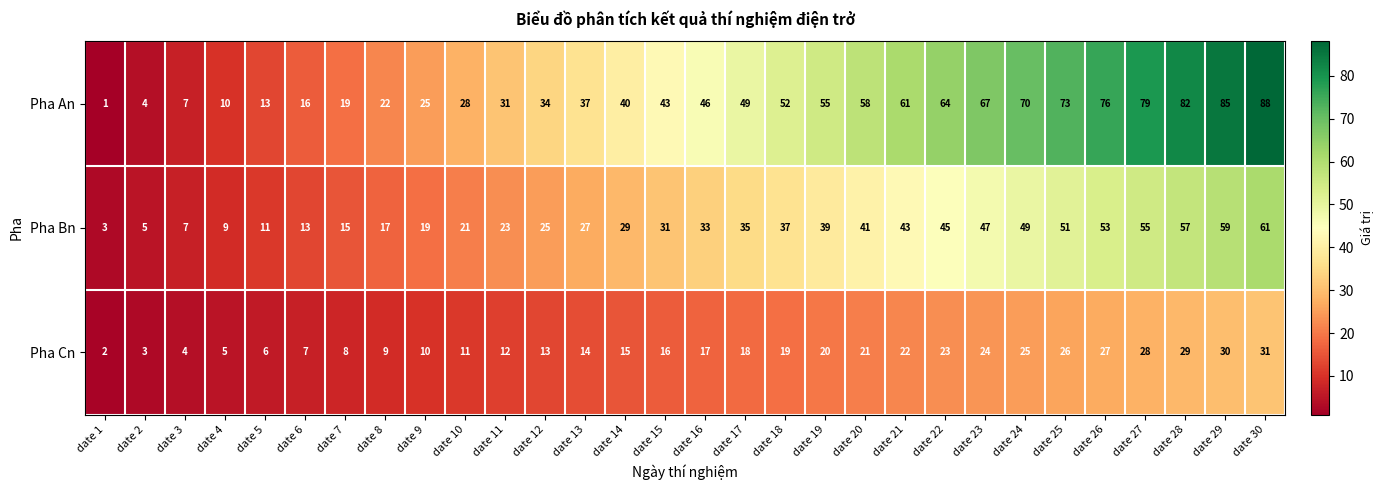

Which category has the highest value across all series?

date 30